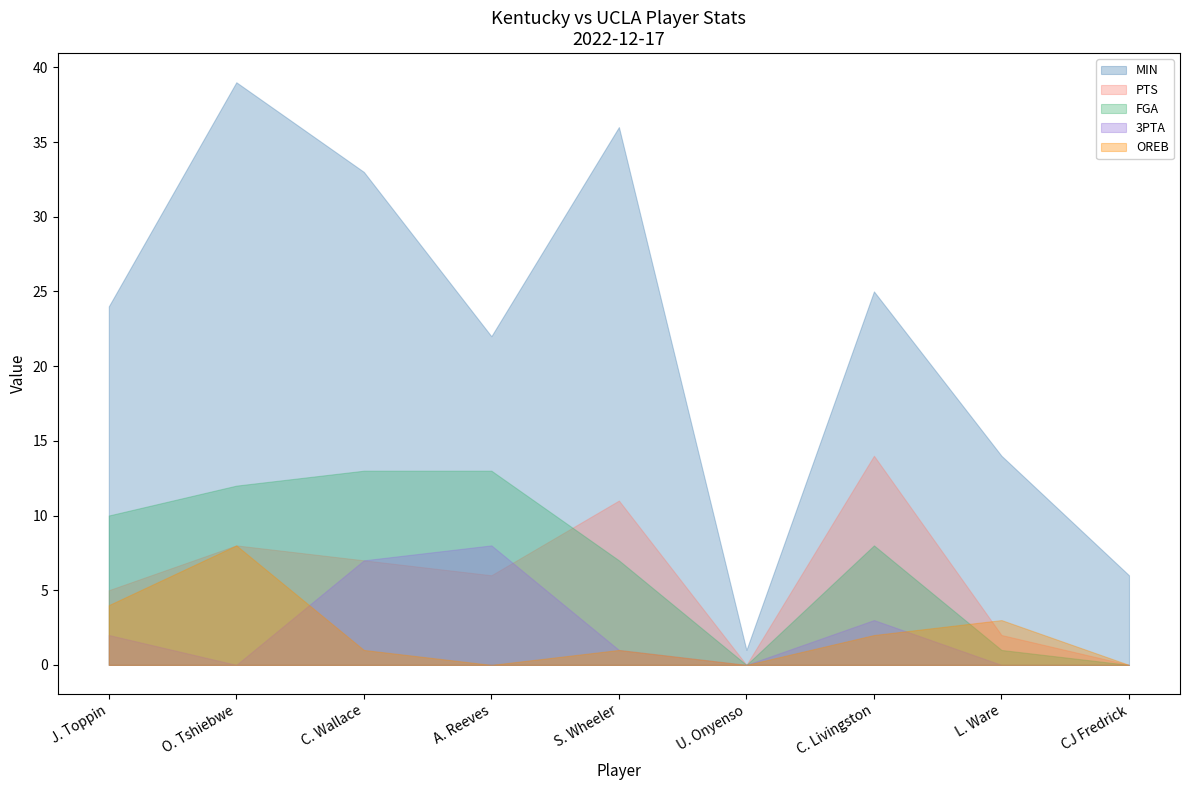

Does the chart have visible grid lines?

No